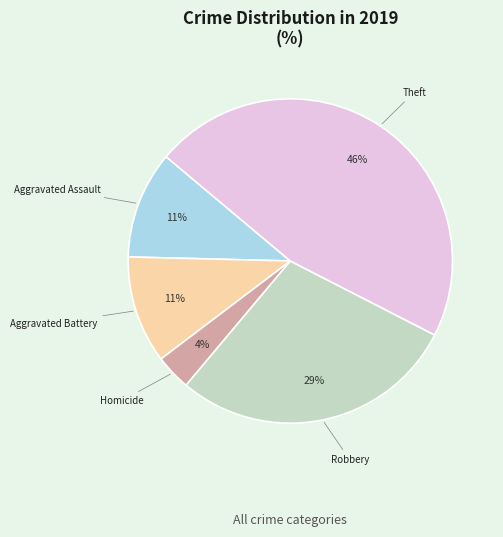

To the nearest percent, what is the average slice percentage?

20%